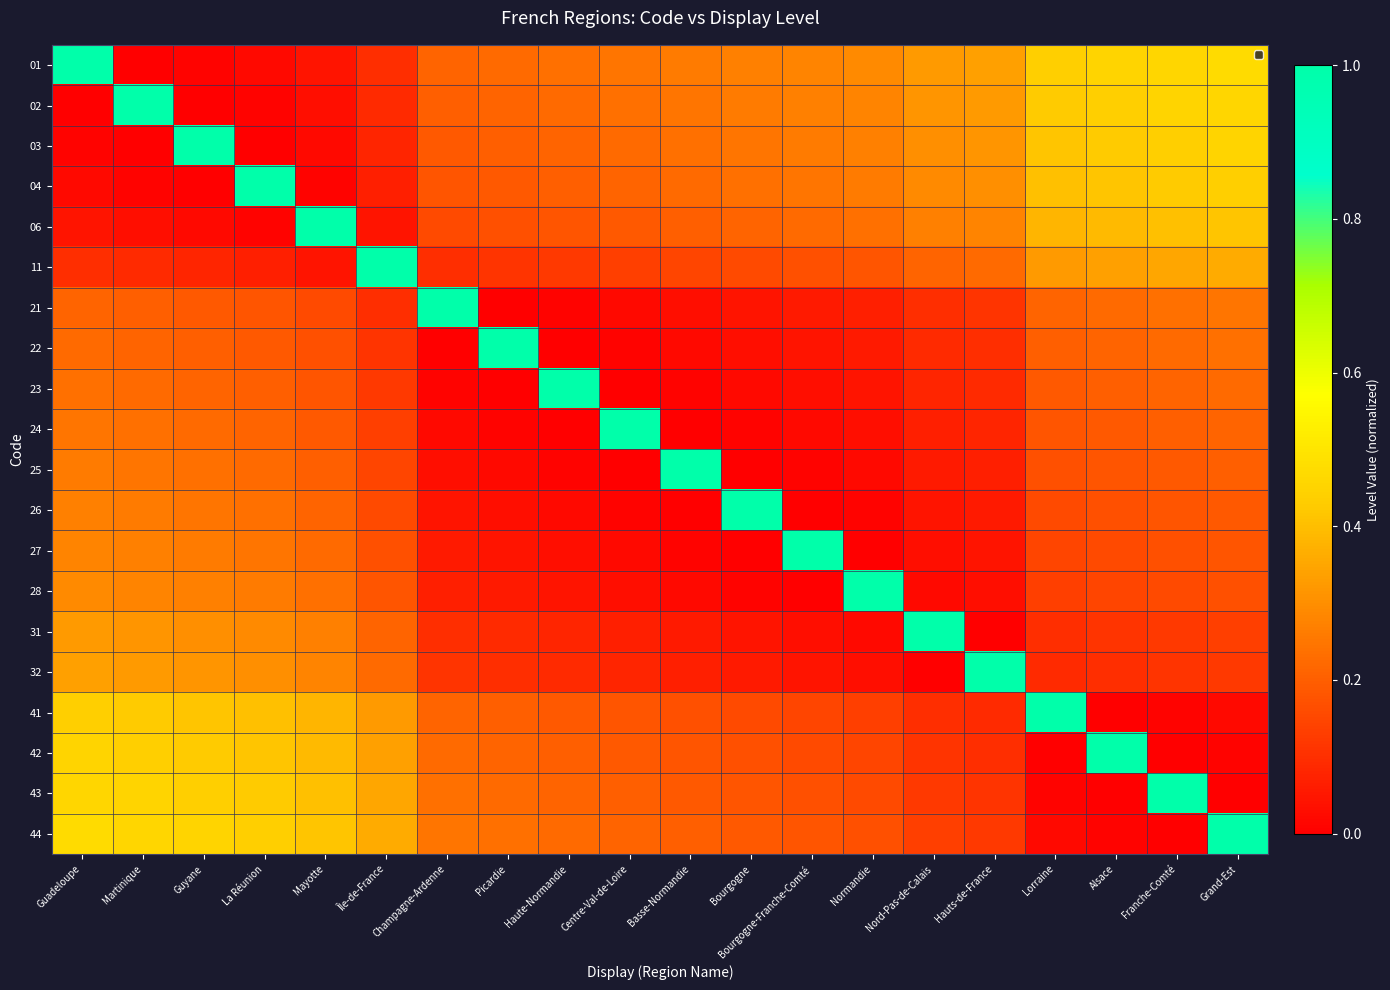

Reading left to right, transcribe all the data shown in this chart.

01: Guadeloupe=1.0	Martinique=0.0	Guyane=0.0	La Réunion=0.0	Mayotte=0.0	Île-de-France=0.1	Champagne-Ardenne=0.2	Picardie=0.2	Haute-Normandie=0.2	Centre-Val-de-Loire=0.2	Basse-Normandie=0.3	Bourgogne=0.3	Bourgogne-Franche-Comté=0.3	Normandie=0.3	Nord-Pas-de-Calais=0.3	Hauts-de-France=0.3	Lorraine=0.4	Alsace=0.4	Franche-Comté=0.5	Grand-Est=0.5
02: Guadeloupe=0.0	Martinique=1.0	Guyane=0.0	La Réunion=0.0	Mayotte=0.0	Île-de-France=0.1	Champagne-Ardenne=0.2	Picardie=0.2	Haute-Normandie=0.2	Centre-Val-de-Loire=0.2	Basse-Normandie=0.2	Bourgogne=0.3	Bourgogne-Franche-Comté=0.3	Normandie=0.3	Nord-Pas-de-Calais=0.3	Hauts-de-France=0.3	Lorraine=0.4	Alsace=0.4	Franche-Comté=0.4	Grand-Est=0.5
03: Guadeloupe=0.0	Martinique=0.0	Guyane=1.0	La Réunion=0.0	Mayotte=0.0	Île-de-France=0.1	Champagne-Ardenne=0.2	Picardie=0.2	Haute-Normandie=0.2	Centre-Val-de-Loire=0.2	Basse-Normandie=0.2	Bourgogne=0.2	Bourgogne-Franche-Comté=0.3	Normandie=0.3	Nord-Pas-de-Calais=0.3	Hauts-de-France=0.3	Lorraine=0.4	Alsace=0.4	Franche-Comté=0.4	Grand-Est=0.4
04: Guadeloupe=0.0	Martinique=0.0	Guyane=0.0	La Réunion=1.0	Mayotte=0.0	Île-de-France=0.1	Champagne-Ardenne=0.2	Picardie=0.2	Haute-Normandie=0.2	Centre-Val-de-Loire=0.2	Basse-Normandie=0.2	Bourgogne=0.2	Bourgogne-Franche-Comté=0.2	Normandie=0.3	Nord-Pas-de-Calais=0.3	Hauts-de-France=0.3	Lorraine=0.4	Alsace=0.4	Franche-Comté=0.4	Grand-Est=0.4
06: Guadeloupe=0.0	Martinique=0.0	Guyane=0.0	La Réunion=0.0	Mayotte=1.0	Île-de-France=0.0	Champagne-Ardenne=0.2	Picardie=0.2	Haute-Normandie=0.2	Centre-Val-de-Loire=0.2	Basse-Normandie=0.2	Bourgogne=0.2	Bourgogne-Franche-Comté=0.2	Normandie=0.2	Nord-Pas-de-Calais=0.3	Hauts-de-France=0.3	Lorraine=0.4	Alsace=0.4	Franche-Comté=0.4	Grand-Est=0.4
11: Guadeloupe=0.1	Martinique=0.1	Guyane=0.1	La Réunion=0.1	Mayotte=0.0	Île-de-France=1.0	Champagne-Ardenne=0.1	Picardie=0.1	Haute-Normandie=0.1	Centre-Val-de-Loire=0.1	Basse-Normandie=0.1	Bourgogne=0.2	Bourgogne-Franche-Comté=0.2	Normandie=0.2	Nord-Pas-de-Calais=0.2	Hauts-de-France=0.2	Lorraine=0.3	Alsace=0.3	Franche-Comté=0.3	Grand-Est=0.4
21: Guadeloupe=0.2	Martinique=0.2	Guyane=0.2	La Réunion=0.2	Mayotte=0.2	Île-de-France=0.1	Champagne-Ardenne=1.0	Picardie=0.0	Haute-Normandie=0.0	Centre-Val-de-Loire=0.0	Basse-Normandie=0.0	Bourgogne=0.0	Bourgogne-Franche-Comté=0.1	Normandie=0.1	Nord-Pas-de-Calais=0.1	Hauts-de-France=0.1	Lorraine=0.2	Alsace=0.2	Franche-Comté=0.2	Grand-Est=0.2
22: Guadeloupe=0.2	Martinique=0.2	Guyane=0.2	La Réunion=0.2	Mayotte=0.2	Île-de-France=0.1	Champagne-Ardenne=0.0	Picardie=1.0	Haute-Normandie=0.0	Centre-Val-de-Loire=0.0	Basse-Normandie=0.0	Bourgogne=0.0	Bourgogne-Franche-Comté=0.0	Normandie=0.1	Nord-Pas-de-Calais=0.1	Hauts-de-France=0.1	Lorraine=0.2	Alsace=0.2	Franche-Comté=0.2	Grand-Est=0.2
23: Guadeloupe=0.2	Martinique=0.2	Guyane=0.2	La Réunion=0.2	Mayotte=0.2	Île-de-France=0.1	Champagne-Ardenne=0.0	Picardie=0.0	Haute-Normandie=1.0	Centre-Val-de-Loire=0.0	Basse-Normandie=0.0	Bourgogne=0.0	Bourgogne-Franche-Comté=0.0	Normandie=0.0	Nord-Pas-de-Calais=0.1	Hauts-de-France=0.1	Lorraine=0.2	Alsace=0.2	Franche-Comté=0.2	Grand-Est=0.2
24: Guadeloupe=0.2	Martinique=0.2	Guyane=0.2	La Réunion=0.2	Mayotte=0.2	Île-de-France=0.1	Champagne-Ardenne=0.0	Picardie=0.0	Haute-Normandie=0.0	Centre-Val-de-Loire=1.0	Basse-Normandie=0.0	Bourgogne=0.0	Bourgogne-Franche-Comté=0.0	Normandie=0.0	Nord-Pas-de-Calais=0.1	Hauts-de-France=0.1	Lorraine=0.2	Alsace=0.2	Franche-Comté=0.2	Grand-Est=0.2
25: Guadeloupe=0.3	Martinique=0.2	Guyane=0.2	La Réunion=0.2	Mayotte=0.2	Île-de-France=0.1	Champagne-Ardenne=0.0	Picardie=0.0	Haute-Normandie=0.0	Centre-Val-de-Loire=0.0	Basse-Normandie=1.0	Bourgogne=0.0	Bourgogne-Franche-Comté=0.0	Normandie=0.0	Nord-Pas-de-Calais=0.1	Hauts-de-France=0.1	Lorraine=0.2	Alsace=0.2	Franche-Comté=0.2	Grand-Est=0.2
26: Guadeloupe=0.3	Martinique=0.3	Guyane=0.2	La Réunion=0.2	Mayotte=0.2	Île-de-France=0.2	Champagne-Ardenne=0.0	Picardie=0.0	Haute-Normandie=0.0	Centre-Val-de-Loire=0.0	Basse-Normandie=0.0	Bourgogne=1.0	Bourgogne-Franche-Comté=0.0	Normandie=0.0	Nord-Pas-de-Calais=0.0	Hauts-de-France=0.1	Lorraine=0.2	Alsace=0.2	Franche-Comté=0.2	Grand-Est=0.2
27: Guadeloupe=0.3	Martinique=0.3	Guyane=0.3	La Réunion=0.2	Mayotte=0.2	Île-de-France=0.2	Champagne-Ardenne=0.1	Picardie=0.0	Haute-Normandie=0.0	Centre-Val-de-Loire=0.0	Basse-Normandie=0.0	Bourgogne=0.0	Bourgogne-Franche-Comté=1.0	Normandie=0.0	Nord-Pas-de-Calais=0.0	Hauts-de-France=0.0	Lorraine=0.1	Alsace=0.2	Franche-Comté=0.2	Grand-Est=0.2
28: Guadeloupe=0.3	Martinique=0.3	Guyane=0.3	La Réunion=0.3	Mayotte=0.2	Île-de-France=0.2	Champagne-Ardenne=0.1	Picardie=0.1	Haute-Normandie=0.0	Centre-Val-de-Loire=0.0	Basse-Normandie=0.0	Bourgogne=0.0	Bourgogne-Franche-Comté=0.0	Normandie=1.0	Nord-Pas-de-Calais=0.0	Hauts-de-France=0.0	Lorraine=0.1	Alsace=0.1	Franche-Comté=0.2	Grand-Est=0.2
31: Guadeloupe=0.3	Martinique=0.3	Guyane=0.3	La Réunion=0.3	Mayotte=0.3	Île-de-France=0.2	Champagne-Ardenne=0.1	Picardie=0.1	Haute-Normandie=0.1	Centre-Val-de-Loire=0.1	Basse-Normandie=0.1	Bourgogne=0.0	Bourgogne-Franche-Comté=0.0	Normandie=0.0	Nord-Pas-de-Calais=1.0	Hauts-de-France=0.0	Lorraine=0.1	Alsace=0.1	Franche-Comté=0.1	Grand-Est=0.1
32: Guadeloupe=0.3	Martinique=0.3	Guyane=0.3	La Réunion=0.3	Mayotte=0.3	Île-de-France=0.2	Champagne-Ardenne=0.1	Picardie=0.1	Haute-Normandie=0.1	Centre-Val-de-Loire=0.1	Basse-Normandie=0.1	Bourgogne=0.1	Bourgogne-Franche-Comté=0.0	Normandie=0.0	Nord-Pas-de-Calais=0.0	Hauts-de-France=1.0	Lorraine=0.1	Alsace=0.1	Franche-Comté=0.1	Grand-Est=0.1
41: Guadeloupe=0.4	Martinique=0.4	Guyane=0.4	La Réunion=0.4	Mayotte=0.4	Île-de-France=0.3	Champagne-Ardenne=0.2	Picardie=0.2	Haute-Normandie=0.2	Centre-Val-de-Loire=0.2	Basse-Normandie=0.2	Bourgogne=0.2	Bourgogne-Franche-Comté=0.1	Normandie=0.1	Nord-Pas-de-Calais=0.1	Hauts-de-France=0.1	Lorraine=1.0	Alsace=0.0	Franche-Comté=0.0	Grand-Est=0.0
42: Guadeloupe=0.4	Martinique=0.4	Guyane=0.4	La Réunion=0.4	Mayotte=0.4	Île-de-France=0.3	Champagne-Ardenne=0.2	Picardie=0.2	Haute-Normandie=0.2	Centre-Val-de-Loire=0.2	Basse-Normandie=0.2	Bourgogne=0.2	Bourgogne-Franche-Comté=0.2	Normandie=0.1	Nord-Pas-de-Calais=0.1	Hauts-de-France=0.1	Lorraine=0.0	Alsace=1.0	Franche-Comté=0.0	Grand-Est=0.0
43: Guadeloupe=0.5	Martinique=0.4	Guyane=0.4	La Réunion=0.4	Mayotte=0.4	Île-de-France=0.3	Champagne-Ardenne=0.2	Picardie=0.2	Haute-Normandie=0.2	Centre-Val-de-Loire=0.2	Basse-Normandie=0.2	Bourgogne=0.2	Bourgogne-Franche-Comté=0.2	Normandie=0.2	Nord-Pas-de-Calais=0.1	Hauts-de-France=0.1	Lorraine=0.0	Alsace=0.0	Franche-Comté=1.0	Grand-Est=0.0
44: Guadeloupe=0.5	Martinique=0.5	Guyane=0.4	La Réunion=0.4	Mayotte=0.4	Île-de-France=0.4	Champagne-Ardenne=0.2	Picardie=0.2	Haute-Normandie=0.2	Centre-Val-de-Loire=0.2	Basse-Normandie=0.2	Bourgogne=0.2	Bourgogne-Franche-Comté=0.2	Normandie=0.2	Nord-Pas-de-Calais=0.1	Hauts-de-France=0.1	Lorraine=0.0	Alsace=0.0	Franche-Comté=0.0	Grand-Est=1.0